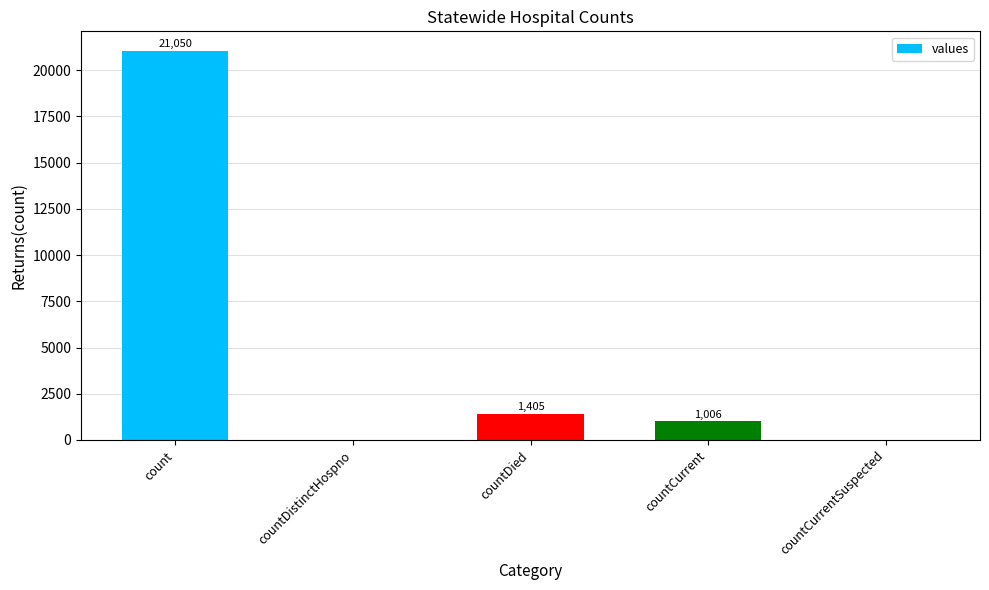

What is the change in value from countCurrent to countCurrentSuspected?

-1006